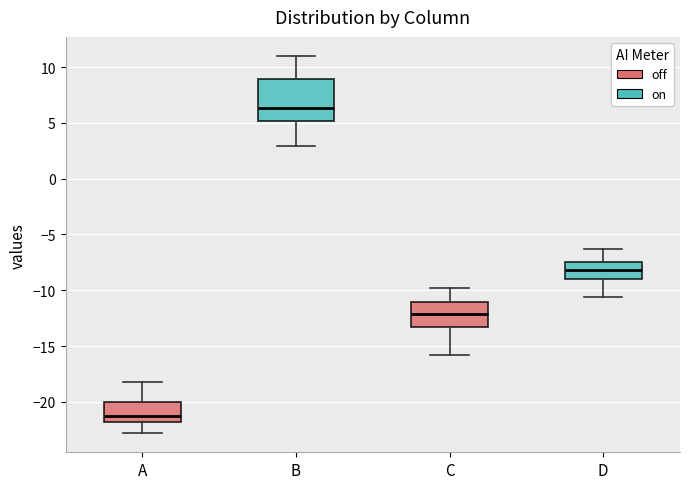

Which box is the tallest, from its lower edge to its upper edge?

B